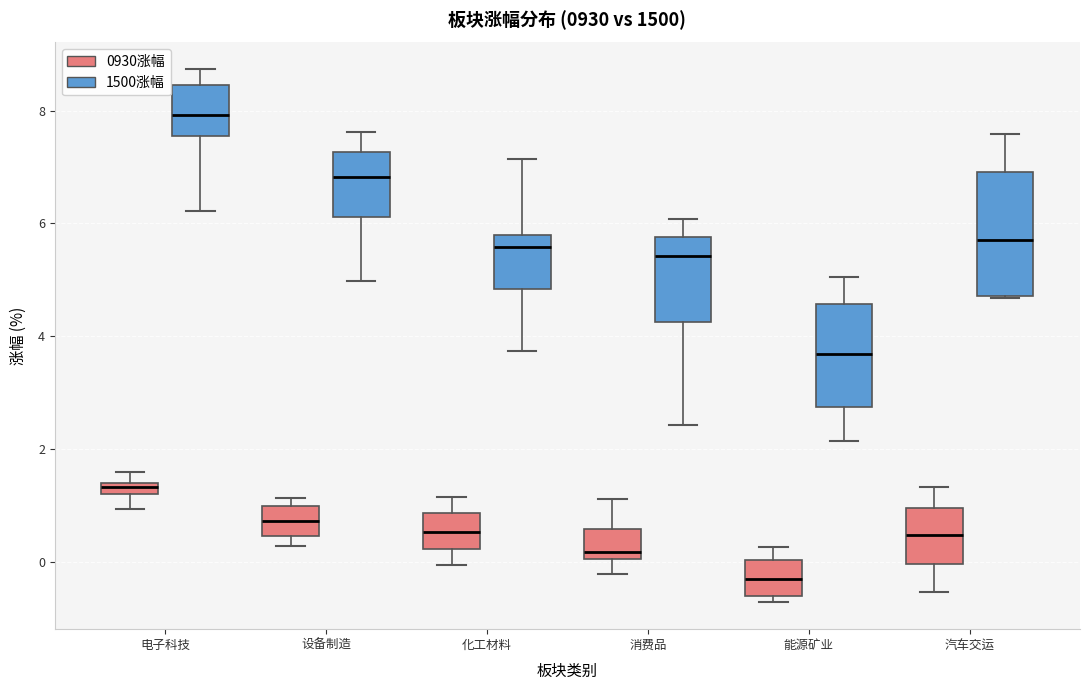

Comparing the boxes themselves (not the whiskers), which one is the tallest?

汽车交运 (1500涨幅)